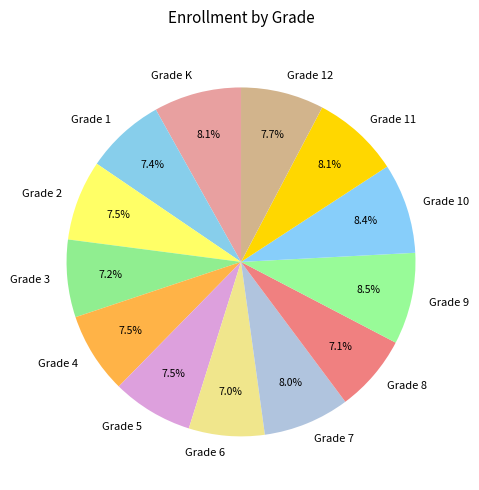

Does any single category account for the majority?

No